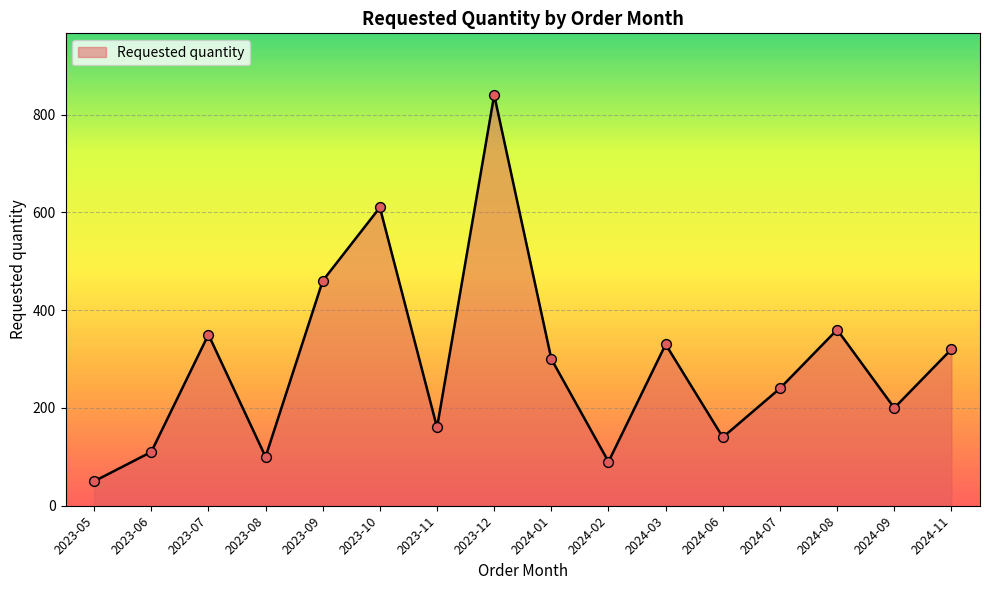

What is the ratio of the value at 2024-06 to the value at 2024-03?

0.4